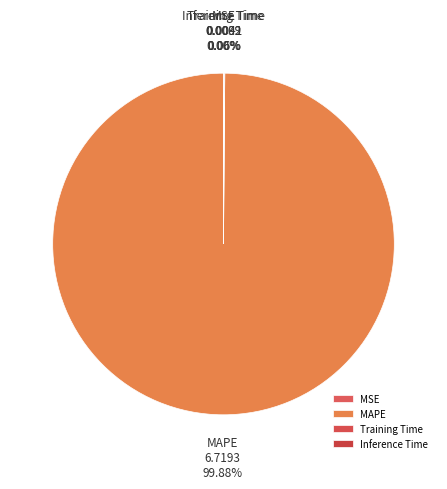

Is there a majority slice in this chart?

Yes